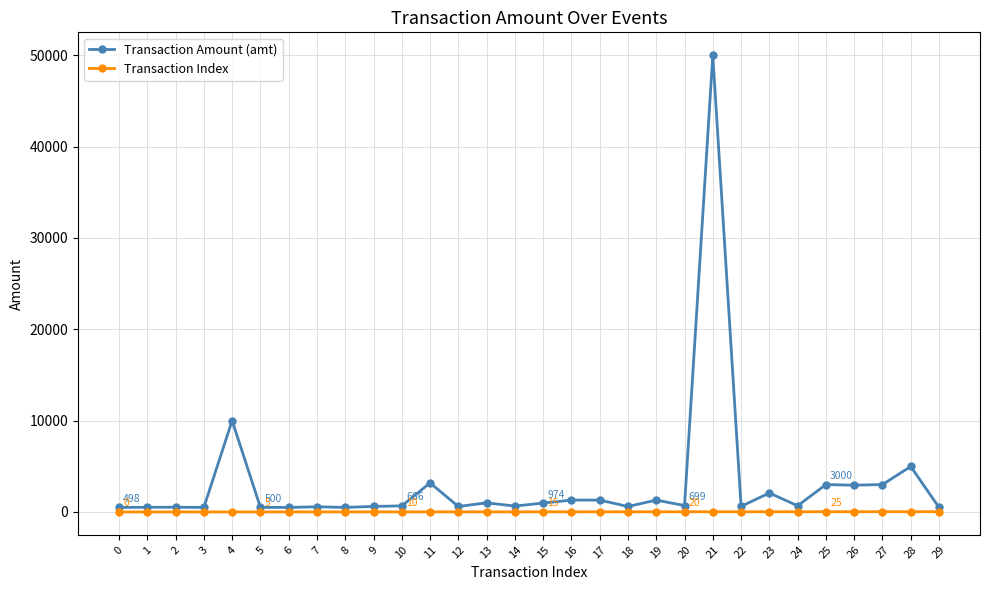

List the series in order of their overall mean, highest first.

Transaction Amount (amt), Transaction Index